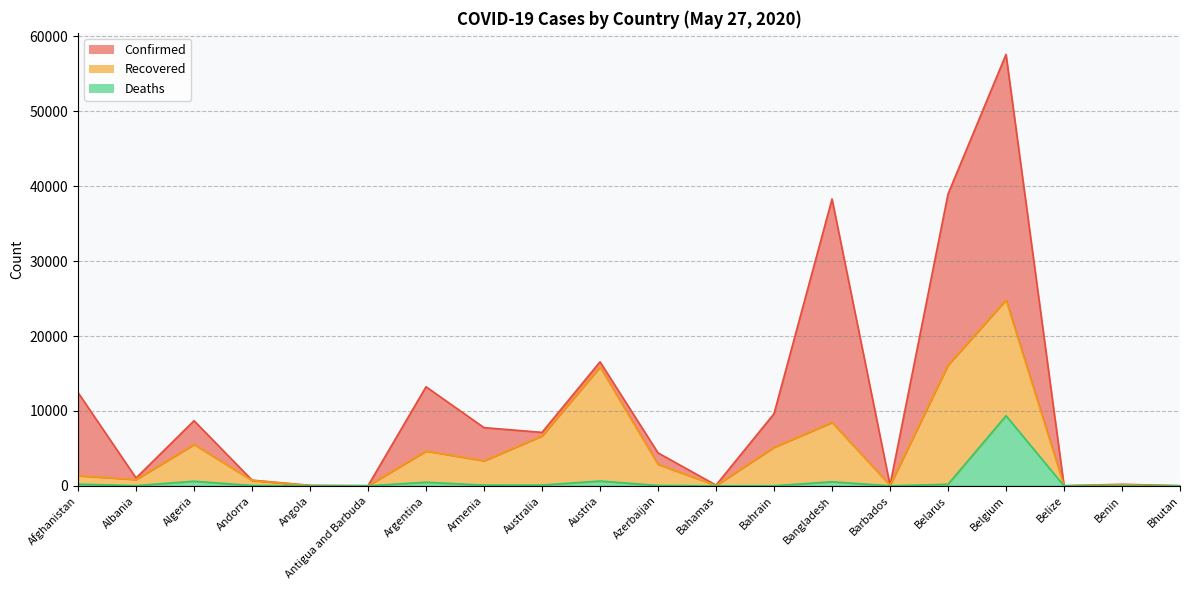

Reading left to right, extract all data points from this chart.

Confirmed: 12456	1050	8697	763	71	25	13228	7774	7139	16557	4403	100	9633	38292	92	38956	57592	18	210	27
Deaths: 227	33	617	51	4	3	484	98	103	645	52	11	15	544	7	214	9364	2	3	0